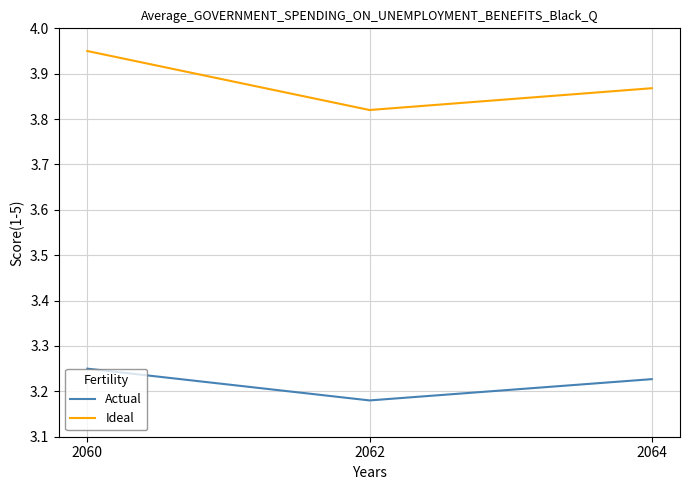

Does the chart have visible grid lines?

Yes